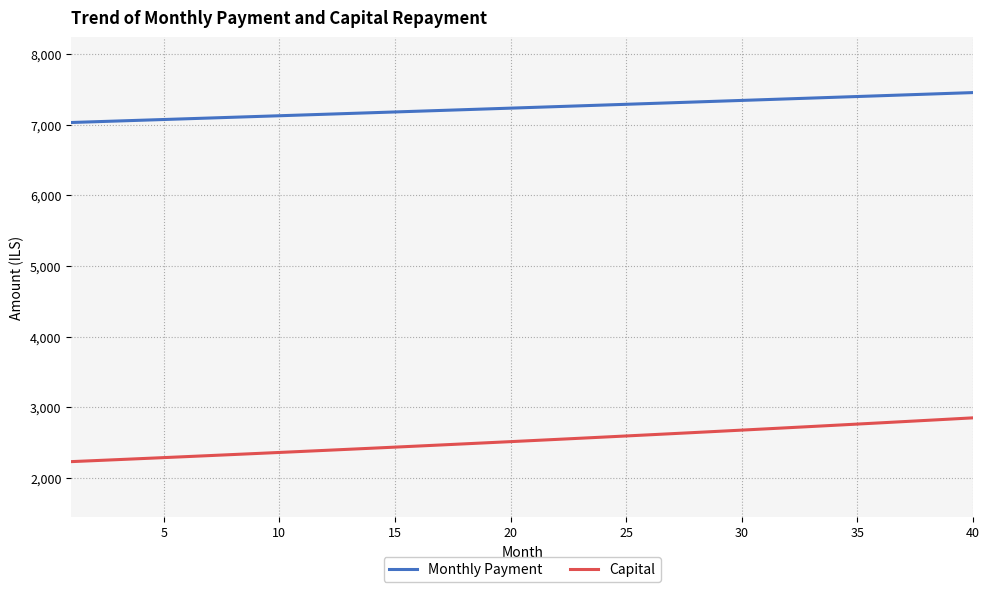

How many lines are shown in the chart?

2